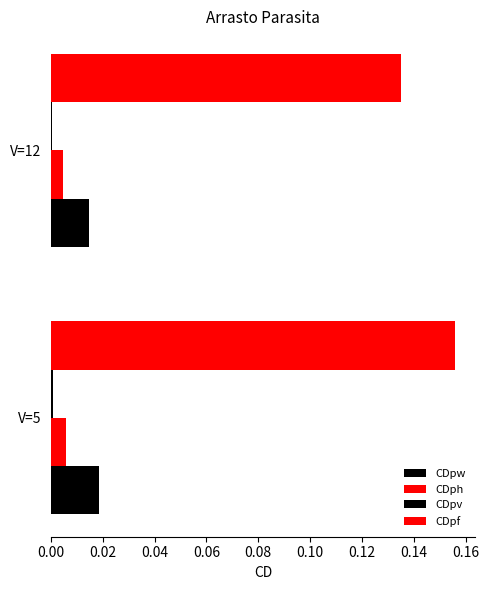

How many categories are shown in the chart?

2